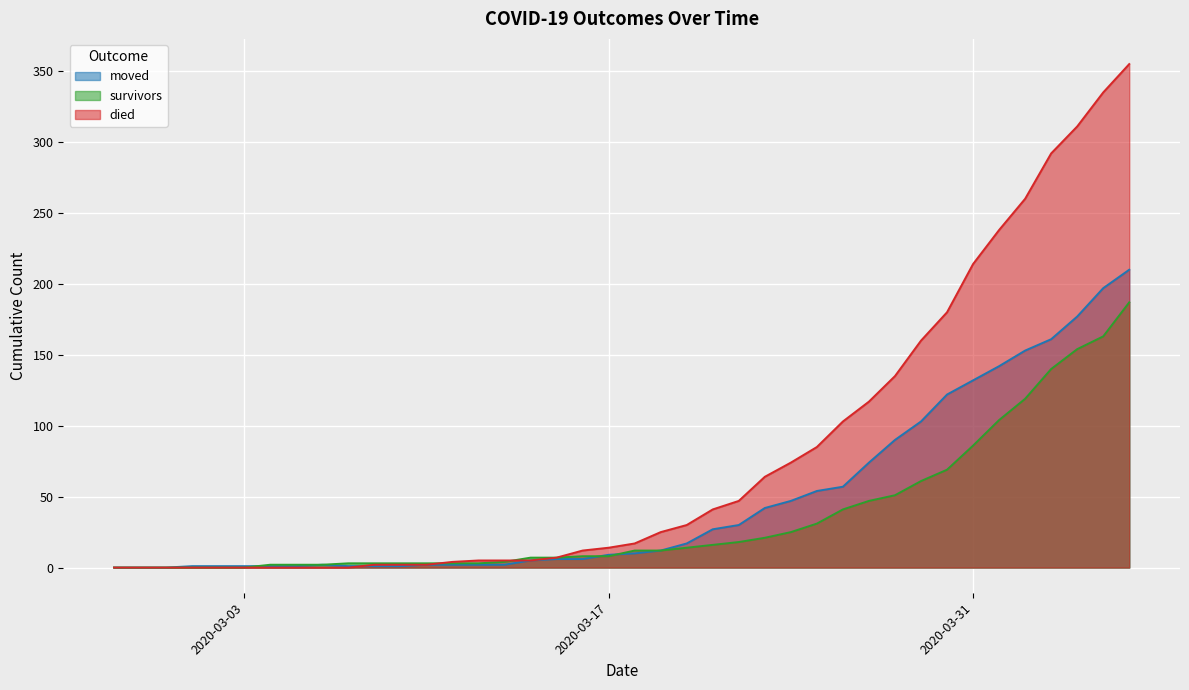

After their last crossing, which series has the higher values: died or moved?

died